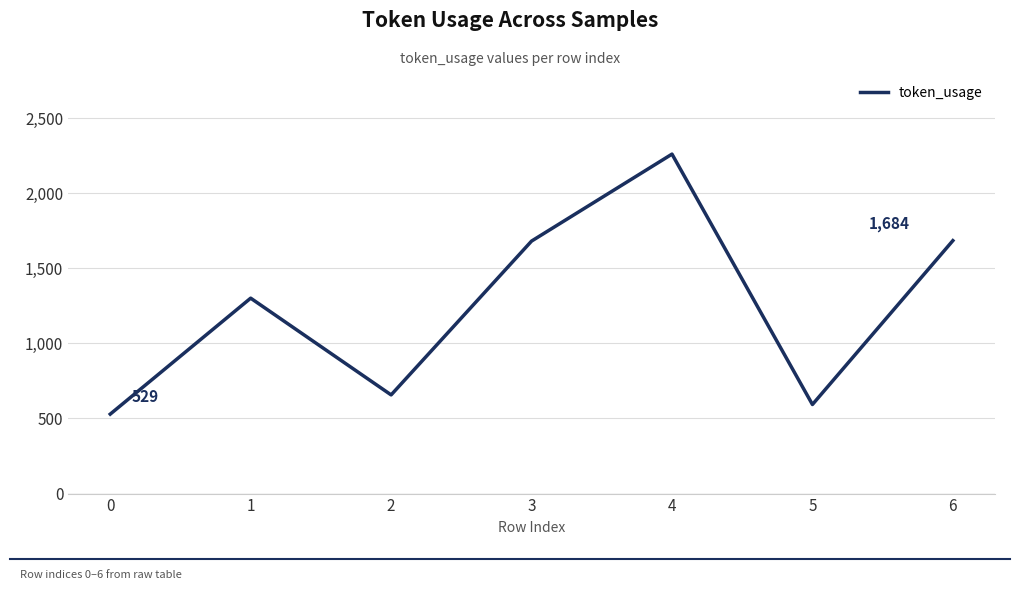

The chart shows a value of 2260 at 4. True or false?

True